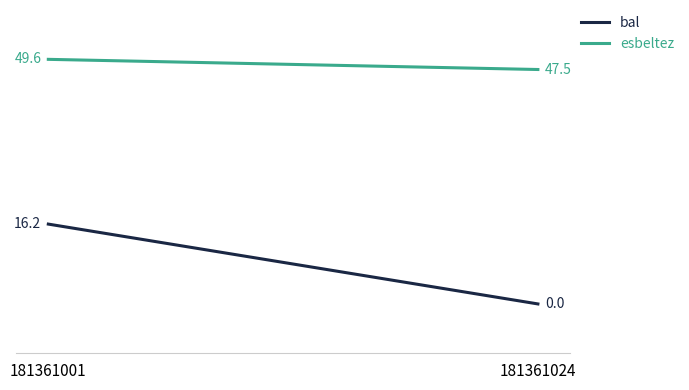

List the series in order of their peak value, highest first.

esbeltez, bal